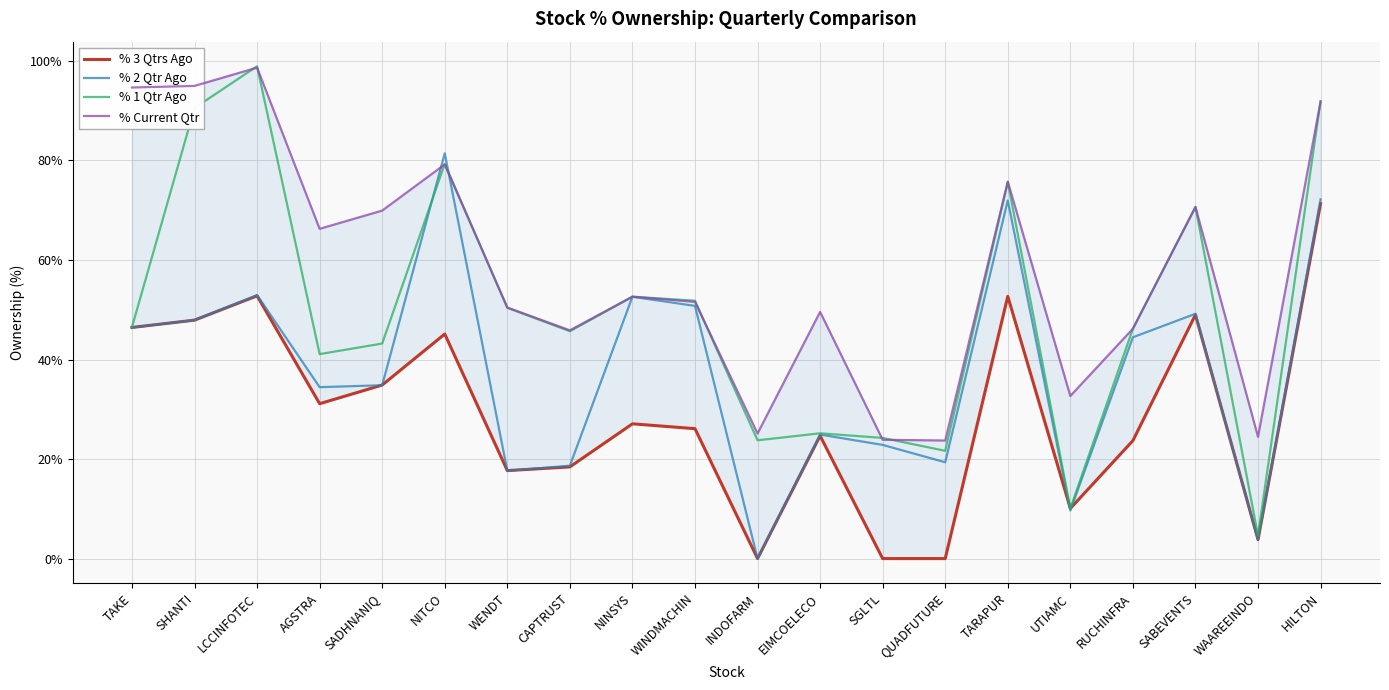

Where is % 1 Qtr Ago nearest to the value 51?

WENDT